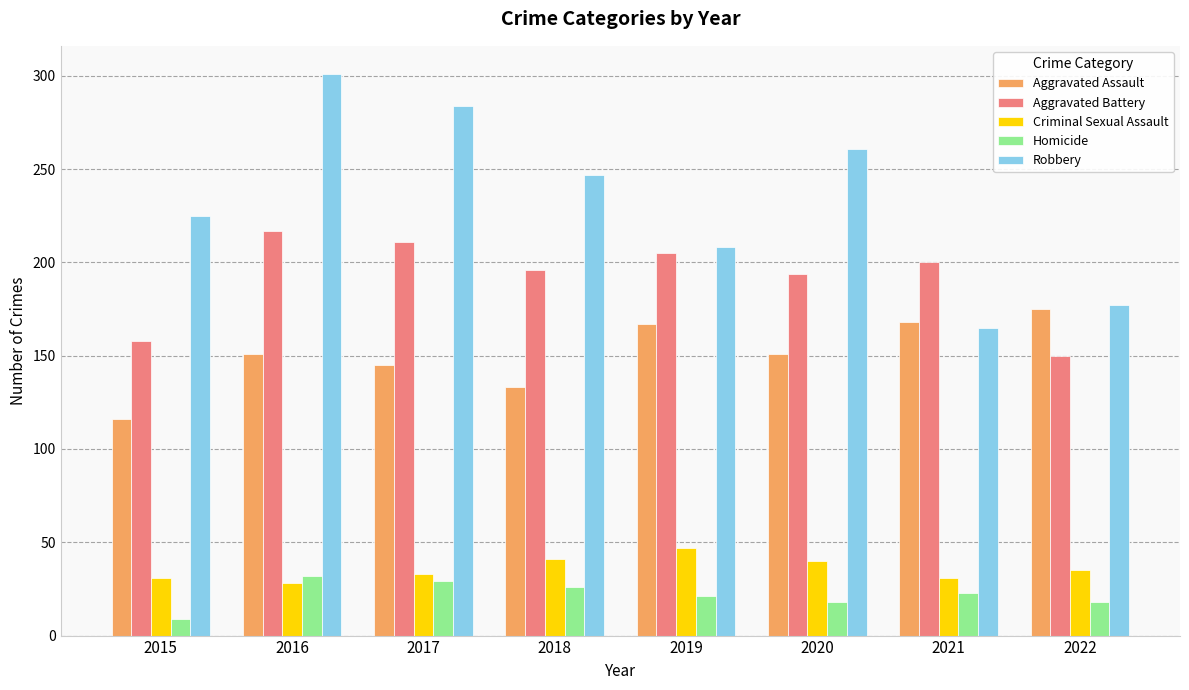

List the series in order of their peak value, lowest first.

Homicide, Criminal Sexual Assault, Aggravated Assault, Aggravated Battery, Robbery